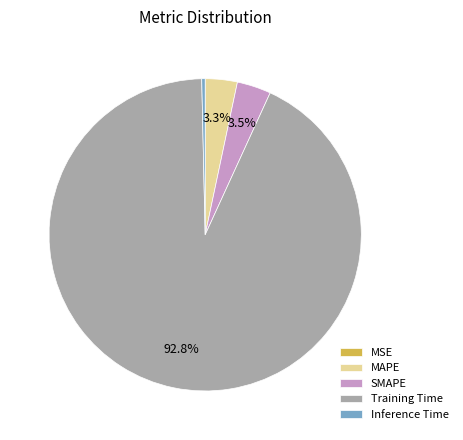

Which category has the biggest portion of the pie?

Training Time